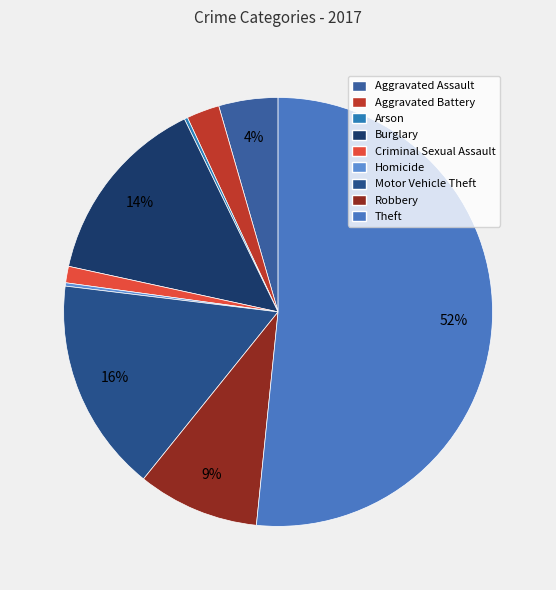

Does Criminal Sexual Assault account for over 50% of the chart?

No